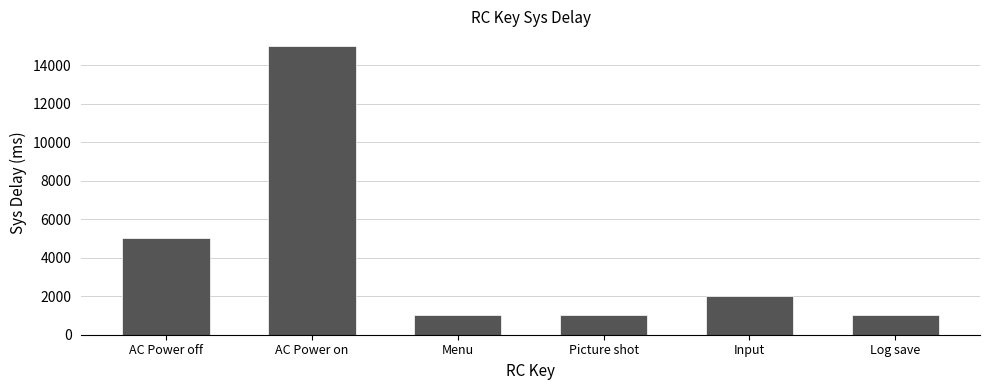

True or false: the data shows 1000 at Picture shot.

True